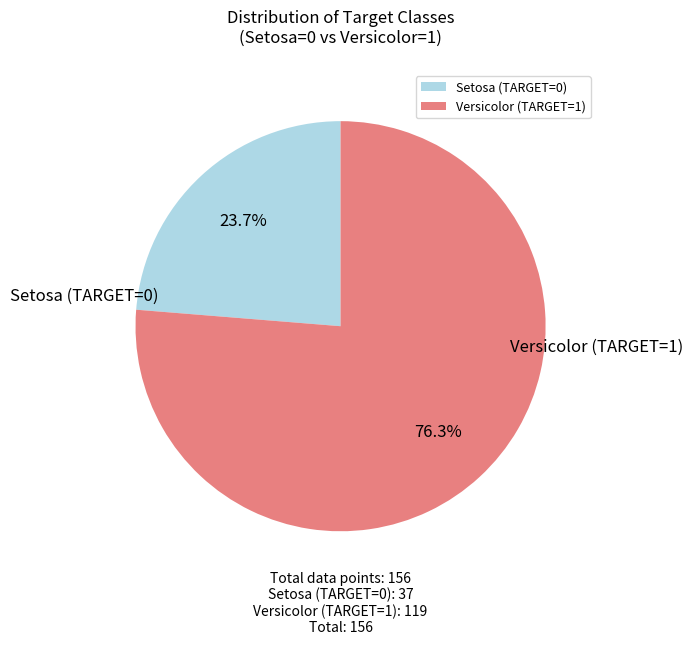

Rank the categories by value from highest to lowest.

Versicolor (TARGET=1), Setosa (TARGET=0)